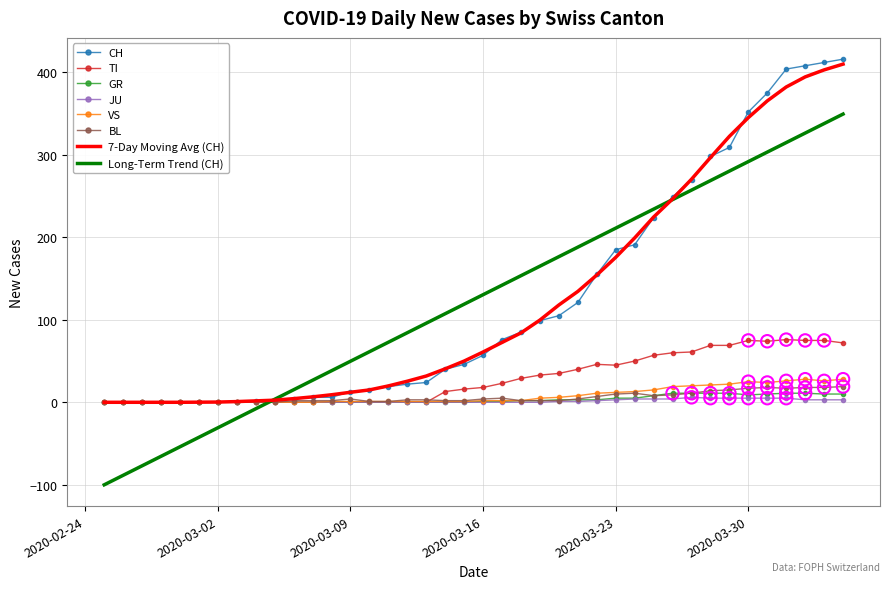

What is the smallest value displayed?

-100.0